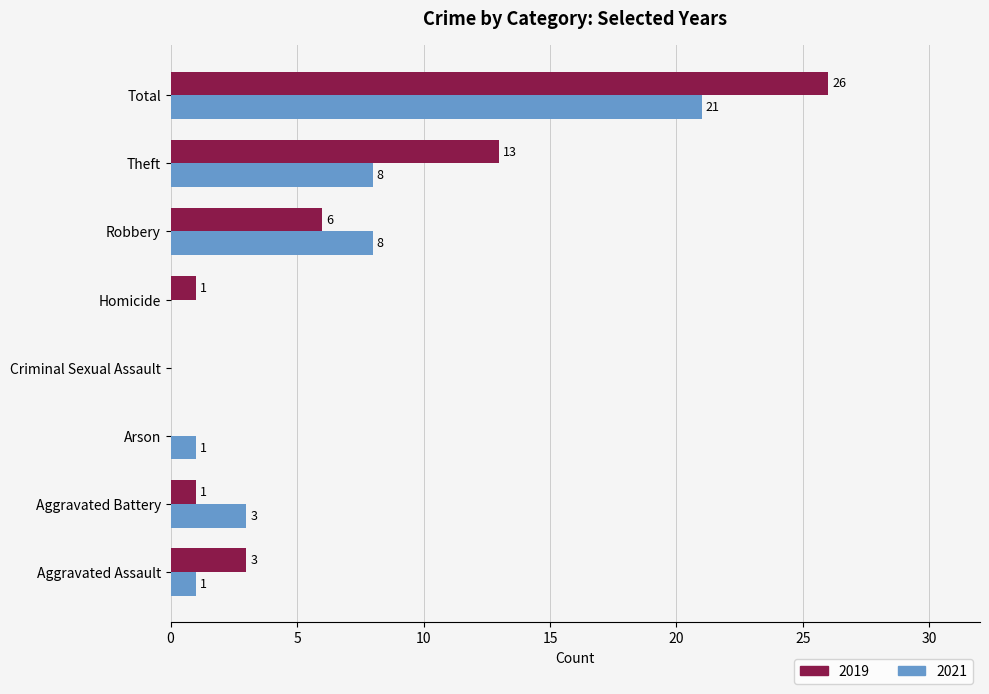

True or false: 2021 has a value of 1 at Arson.

True